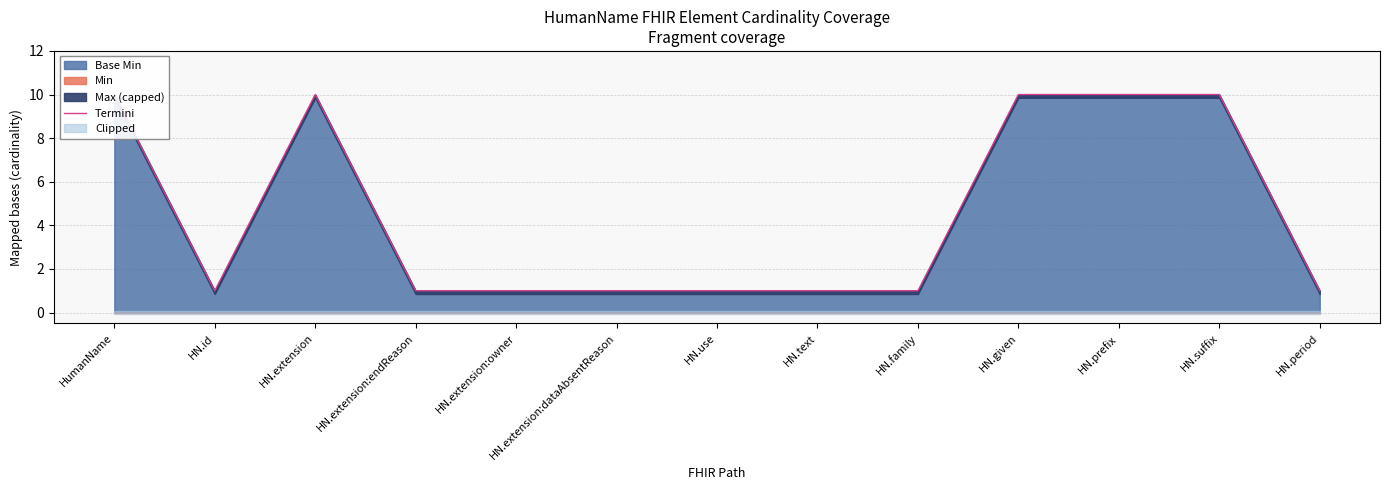

What is the greatest value displayed?

10